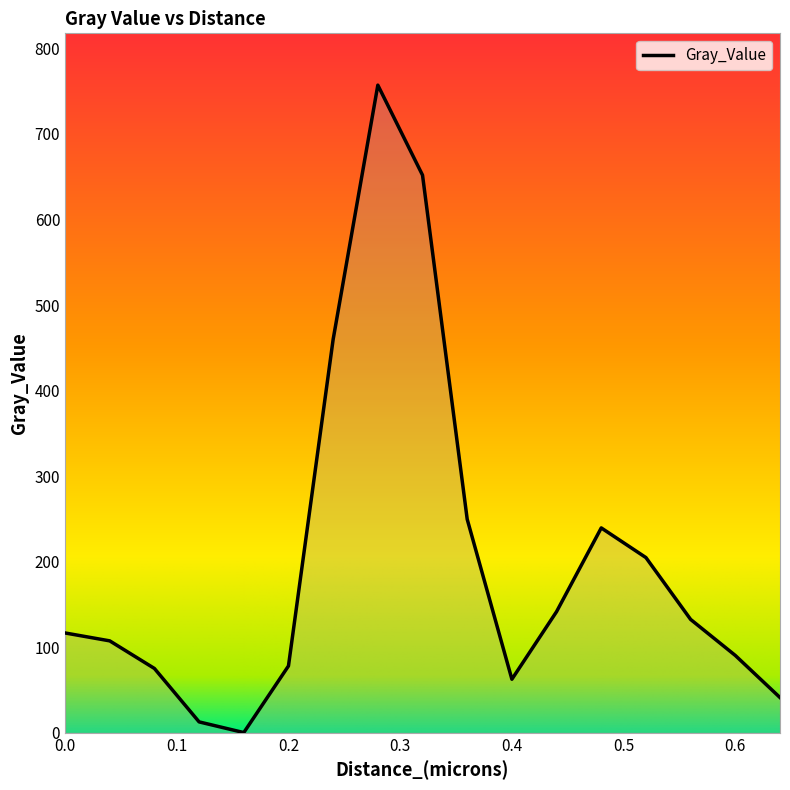

What is the greatest value displayed?

757.1